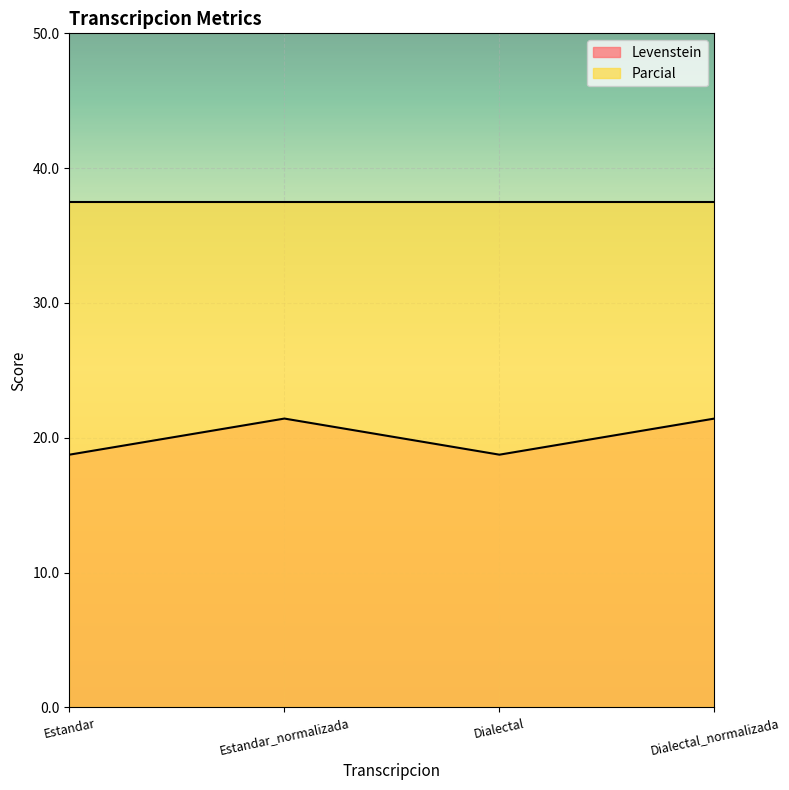

How many values are between 18 and 21?

2